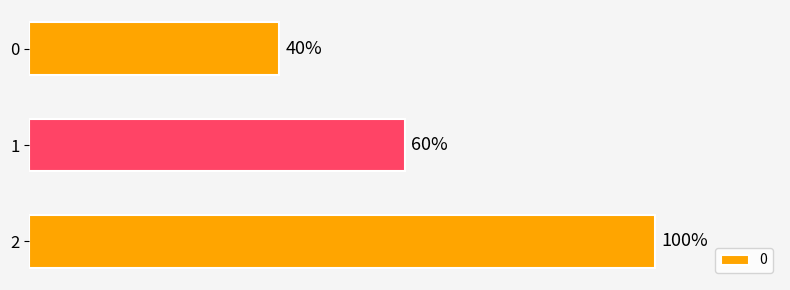

Rank the categories by value from highest to lowest.

2, 1, 0